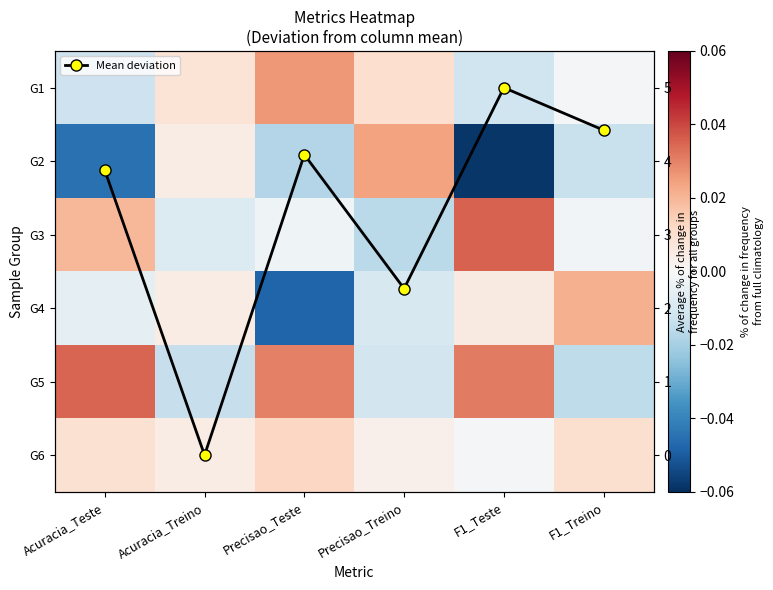

What is the difference between the Mean deviation values at Precisao_Treino and Acuracia_Treino?

2.3